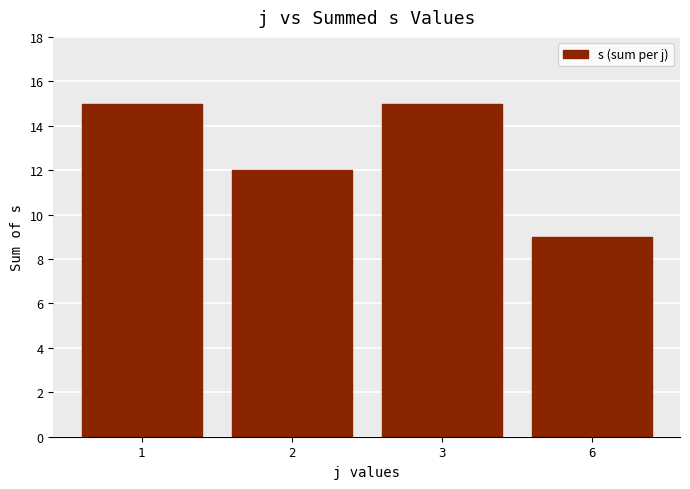

What is the approximate value at 2?

12